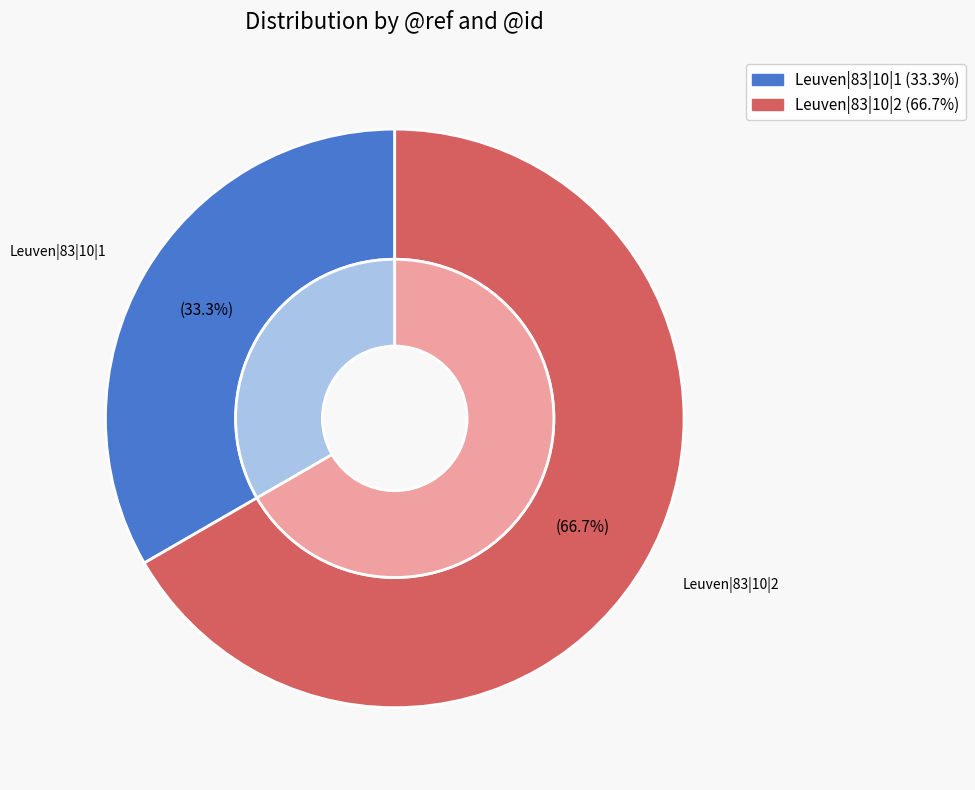

To the nearest percent, what is the combined percentage of Leuven|83|10|2 and Leuven|83|10|1?

100%